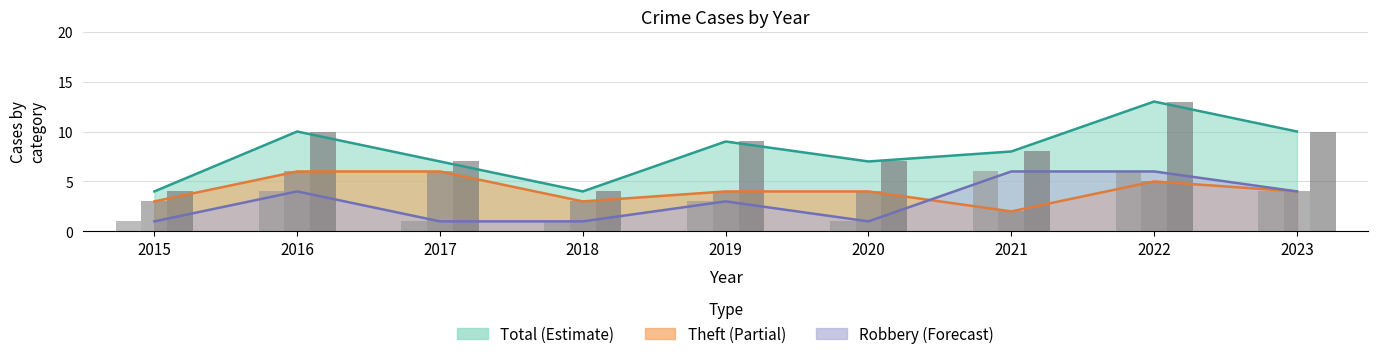

List the labels in order of Total value, largest first.

2022, 2016, 2023, 2019, 2021, 2017, 2020, 2015, 2018